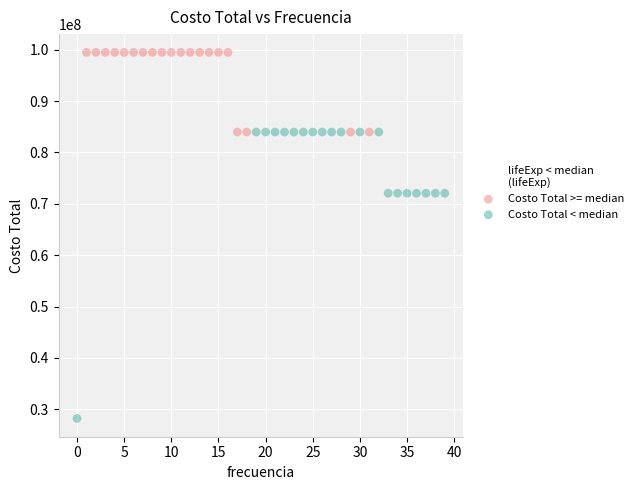

Which series reaches the minimum Y coordinate?

Costo Total < median